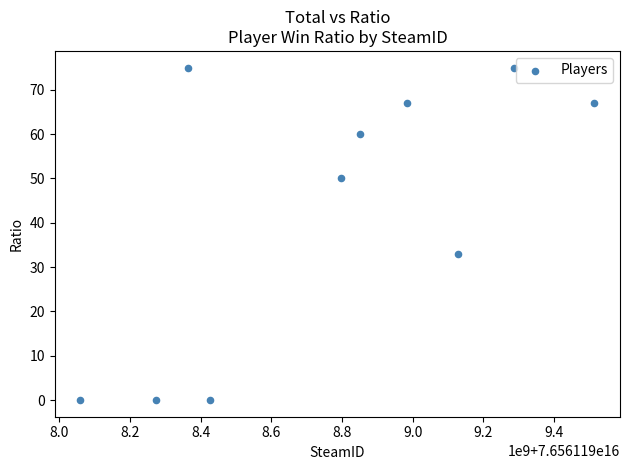

What Y value in the scatter plot is closest to 37?

33